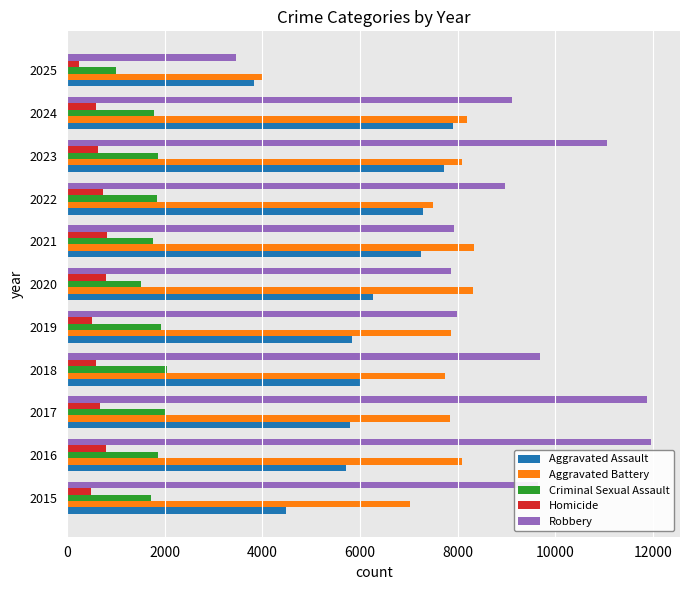

Which series has the largest total across all categories?

Robbery